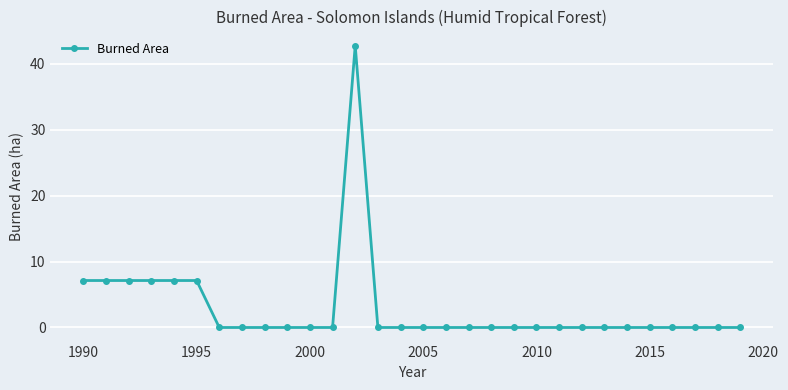

Reading left to right, extract all data points from this chart.

7.1	7.1	7.1	7.1	7.1	7.1	0.0	0.0	0.0	0.0	0.0	0.0	42.8	0.0	0.0	0.0	0.0	0.0	0.0	0.0	0.0	0.0	0.0	0.0	0.0	0.0	0.0	0.0	0.0	0.0